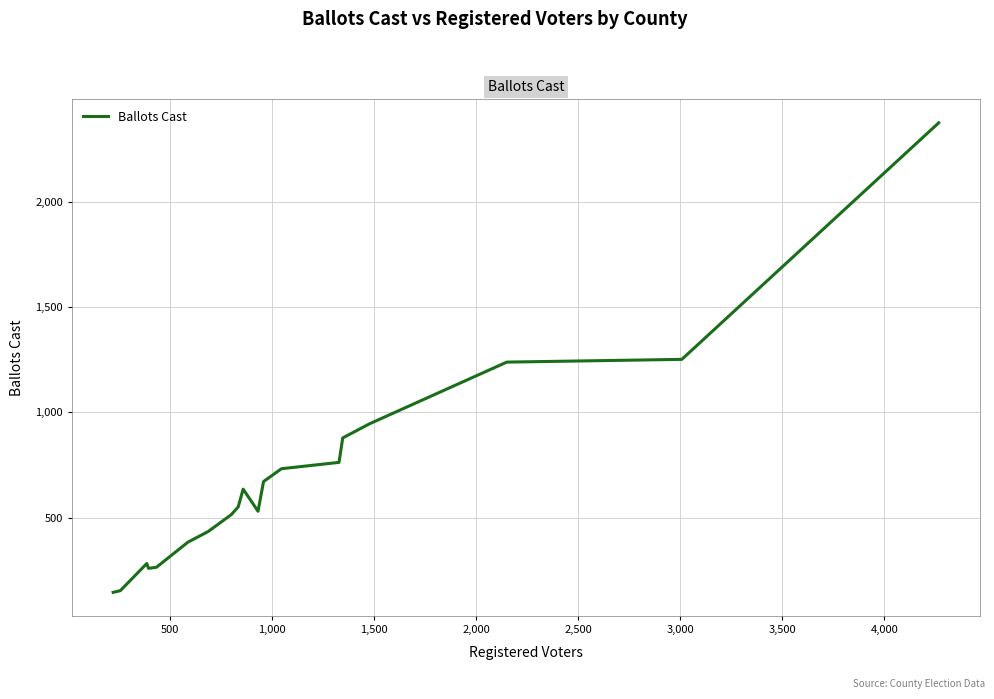

What is the minimum value shown in the chart?

145